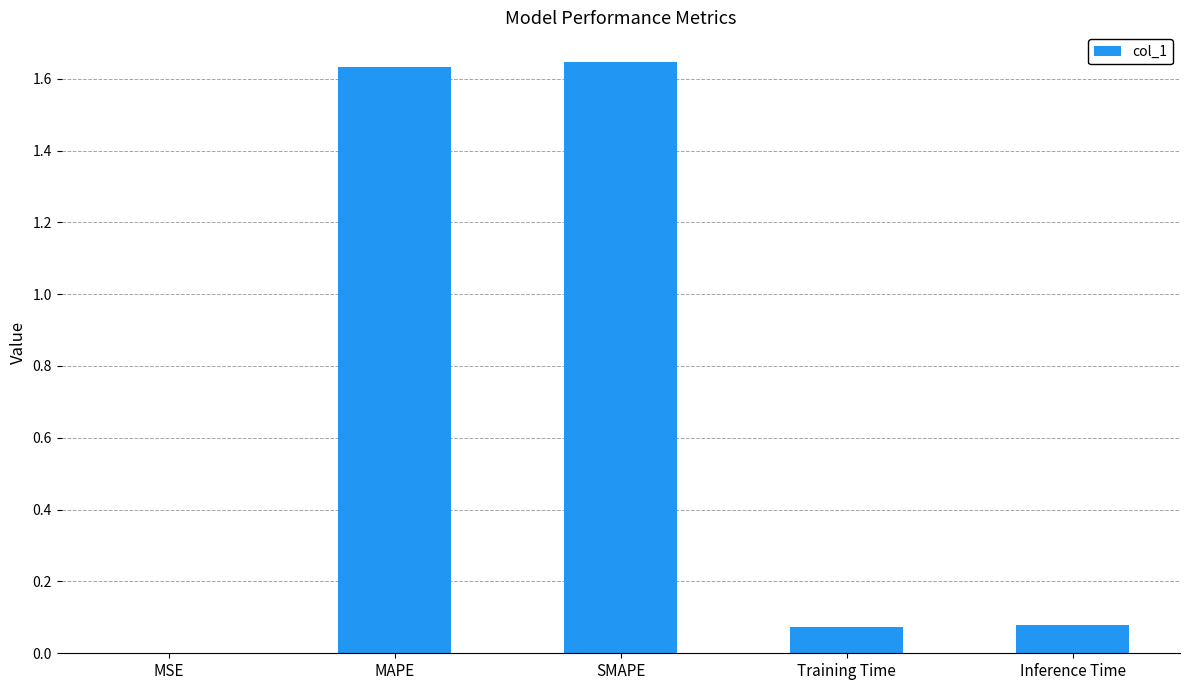

The value at MSE is 0.0. True or false?

True